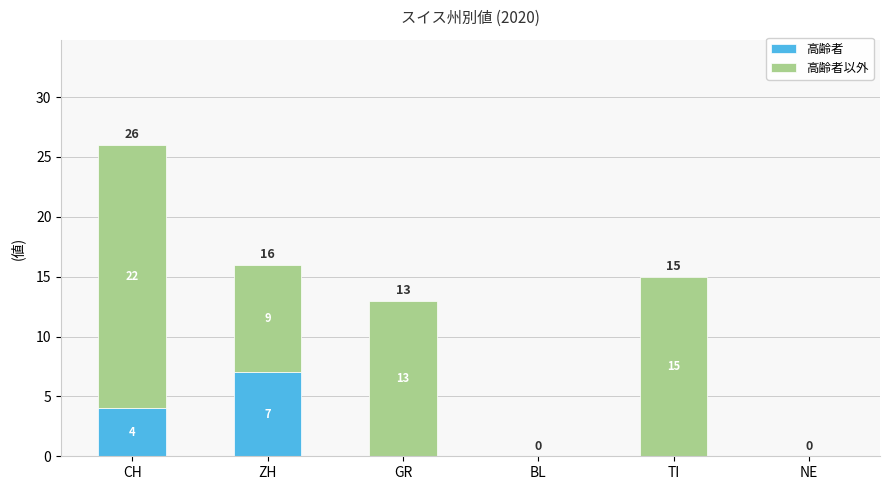

Does the chart contain stacked bars?

Yes